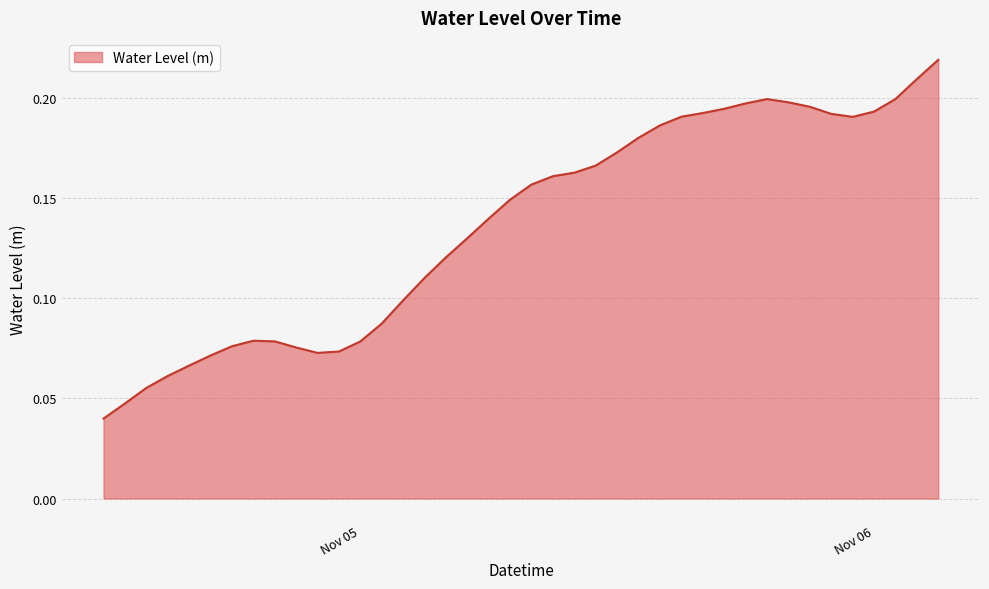

At which label is the value closest to 0?

2024-11-04 12:00:00